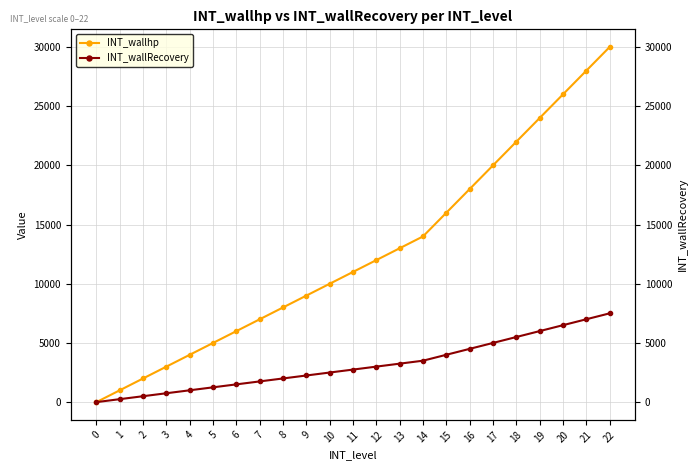

Which label corresponds to the largest value in the chart?

22